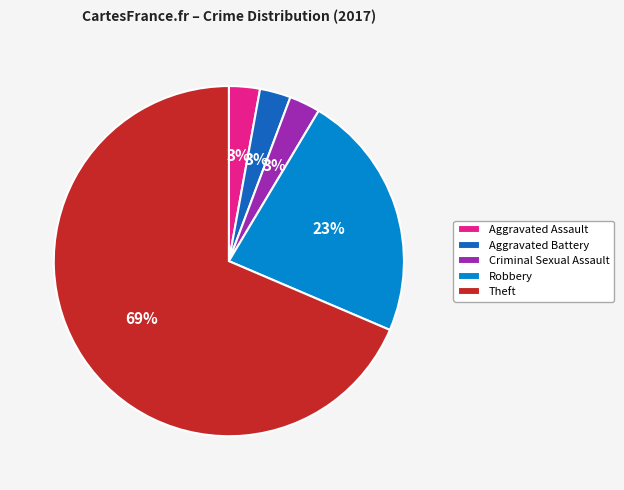

Between Theft and Aggravated Assault, which is larger?

Theft